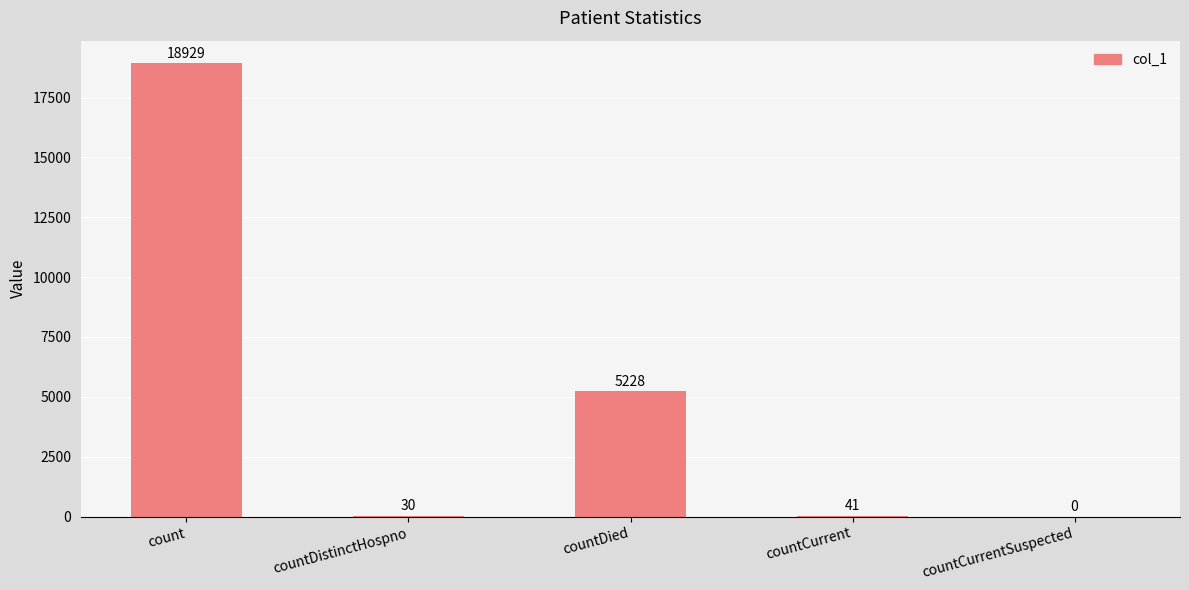

What is the greatest value displayed?

18929